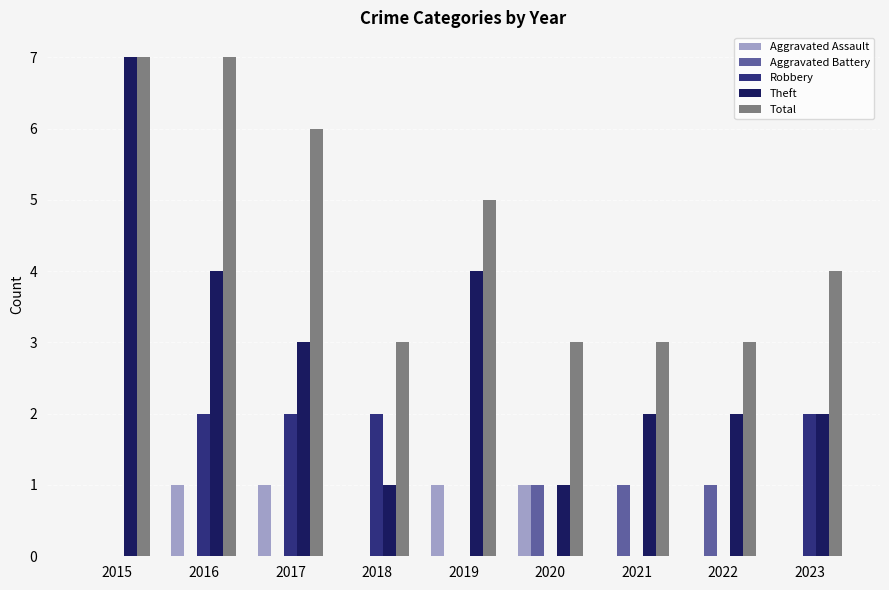

What are all the series names shown in the legend?

Aggravated Assault, Aggravated Battery, Robbery, Theft, Total